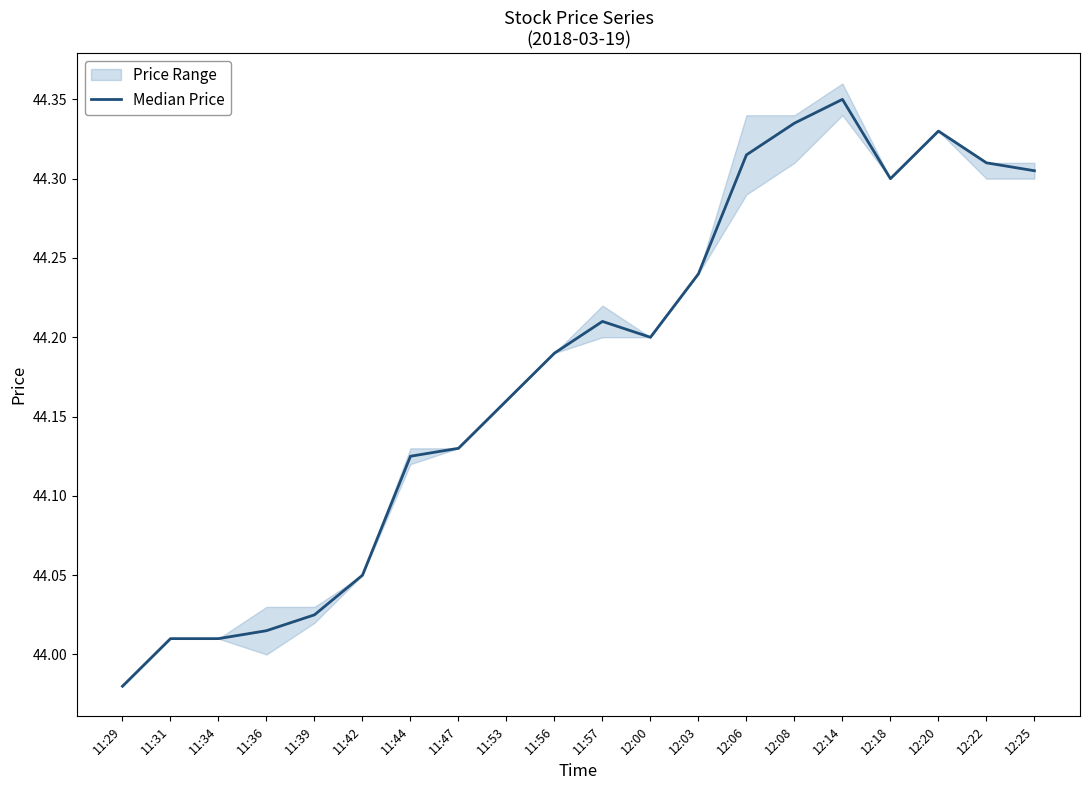

True or false: there are more than 1 points higher than both neighbors.

True